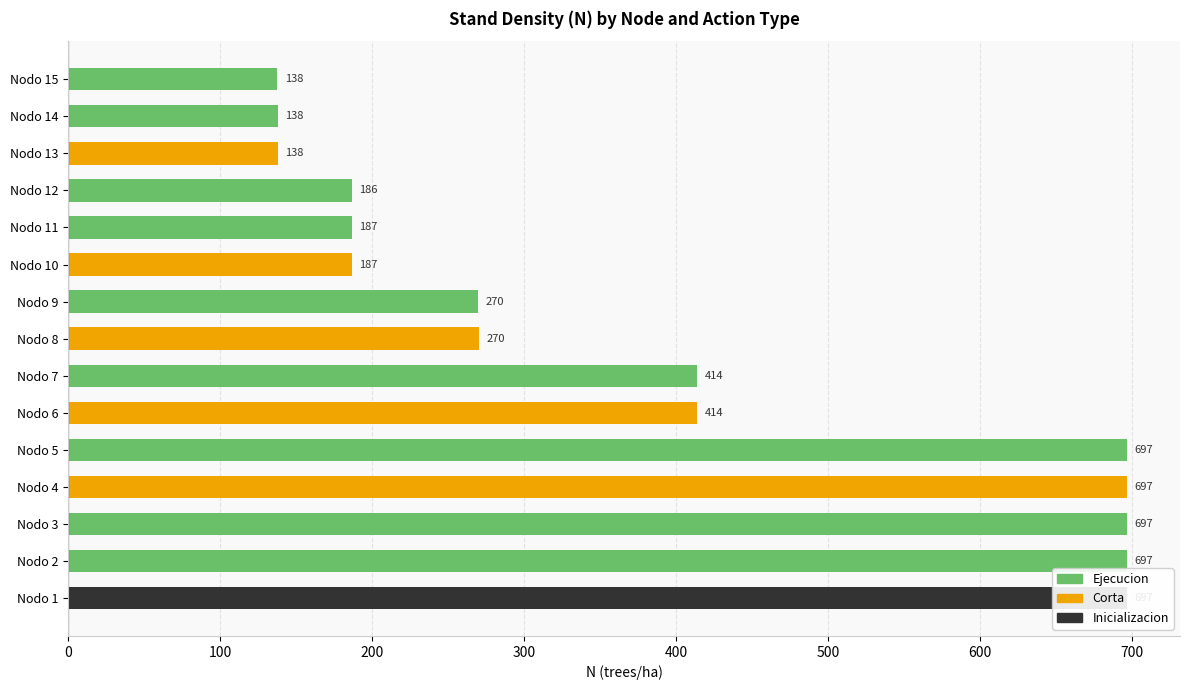

Between Nodo 6 and Nodo 7, which is larger?

Nodo 7